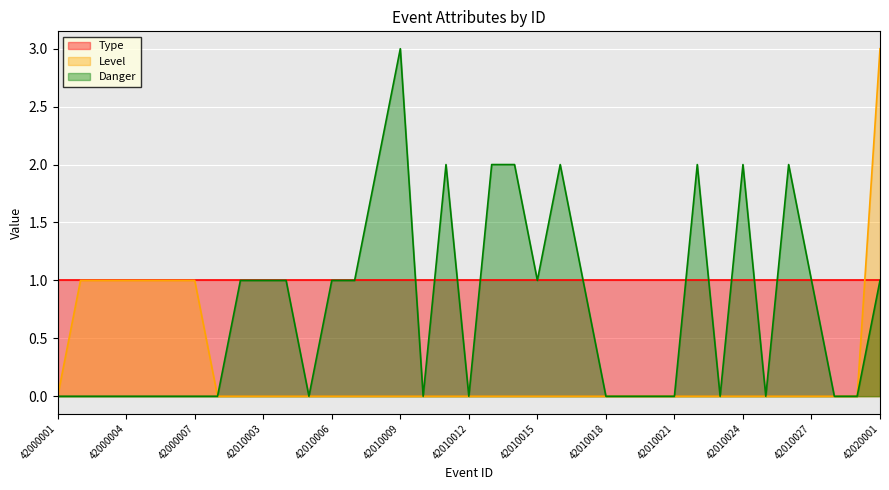

Does the chart display data point markers on the line(s)?

No